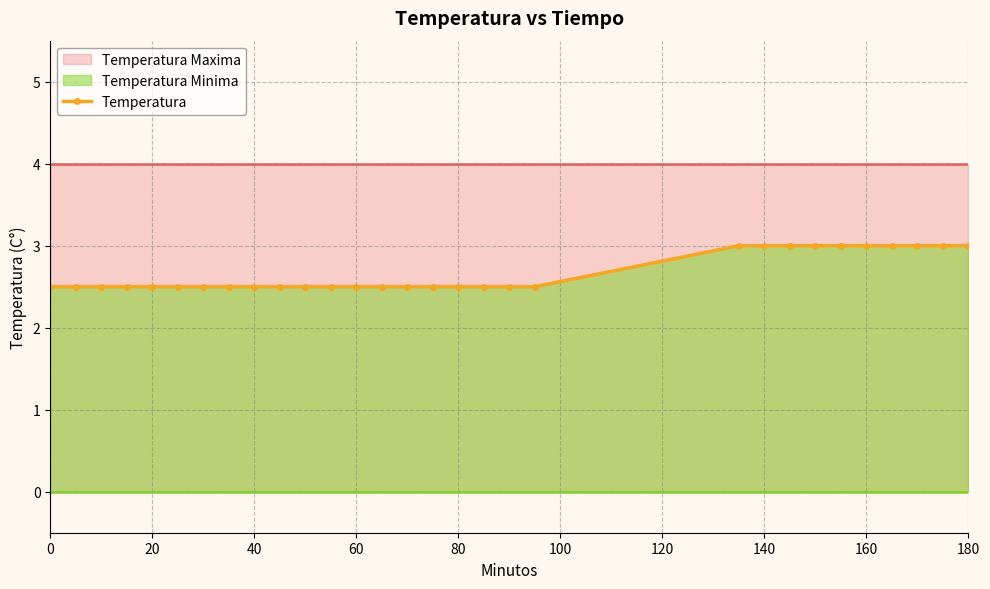

What is the minimum value for Temperatura?

2.5